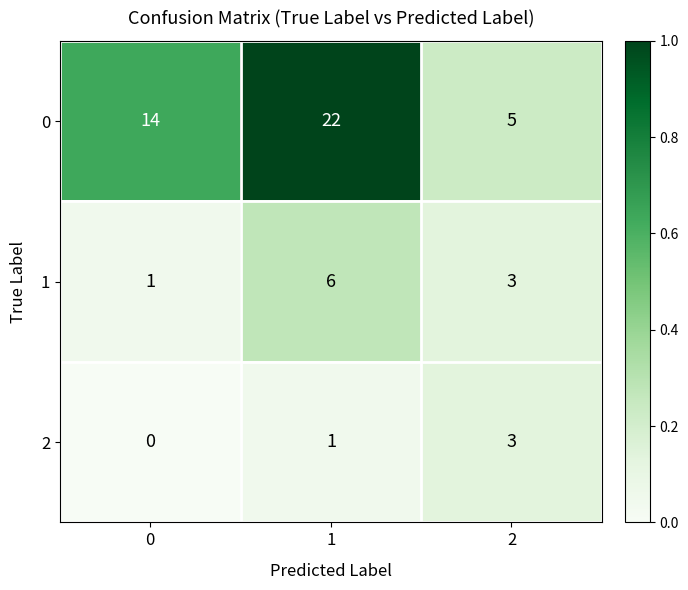

List the series in order of their peak value, highest first.

0, 1, 2